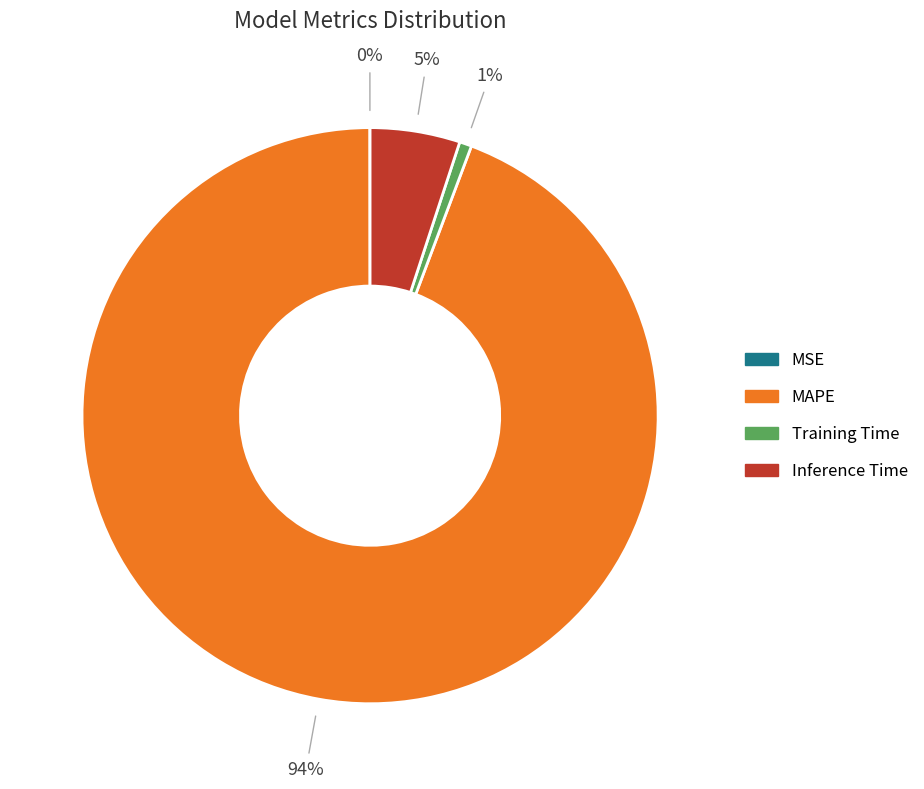

To the nearest percent, what is the combined percentage of MAPE and Training Time?

95%